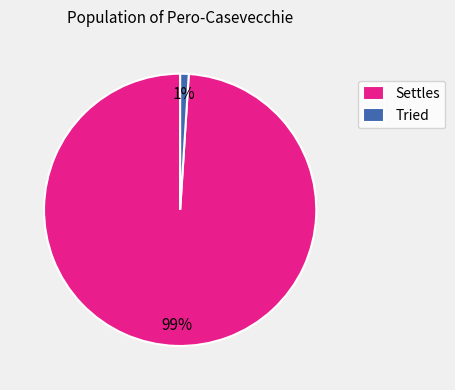

What is the largest slice in the pie chart?

Settles